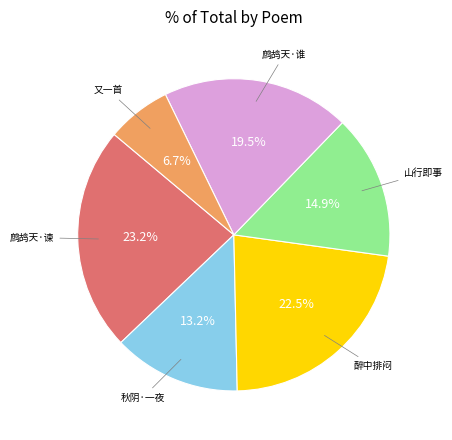

Rank the categories by value from highest to lowest.

鹧鸪天·谏, 醉中排闷, 鹧鸪天·谁, 山行即事, 秋阴·一夜, 又一首